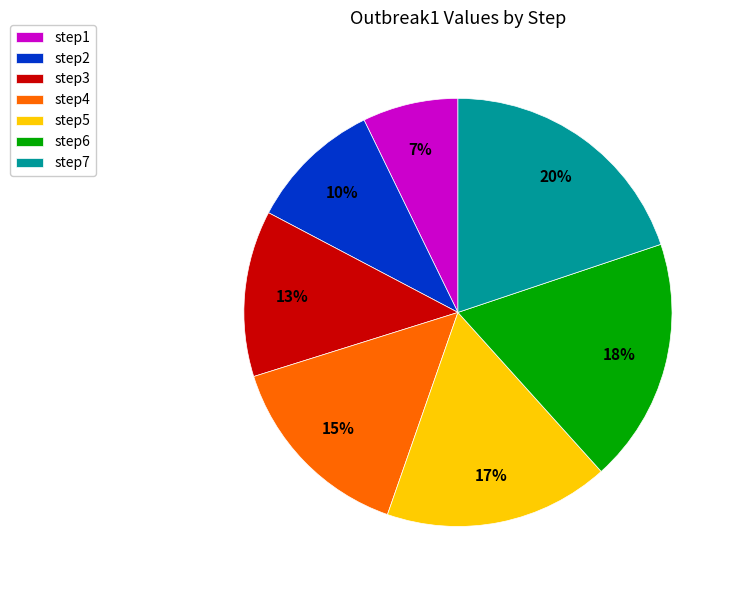

Does step4 represent more than half of the total?

No